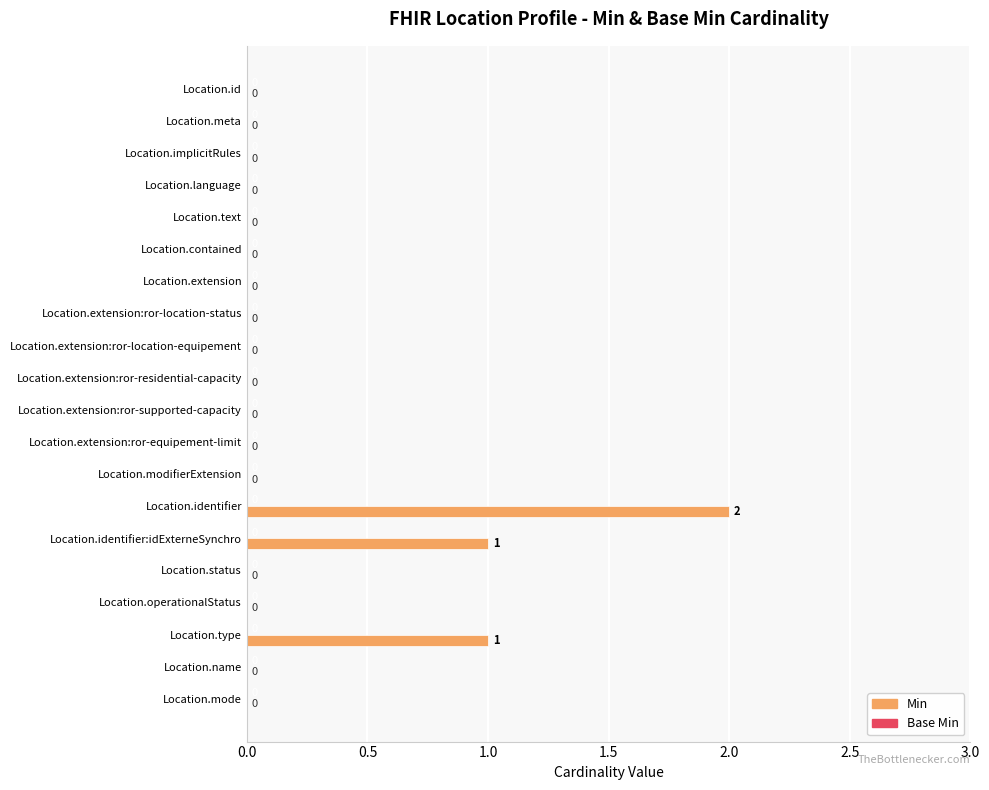

The value at Location.contained is 0. True or false?

True